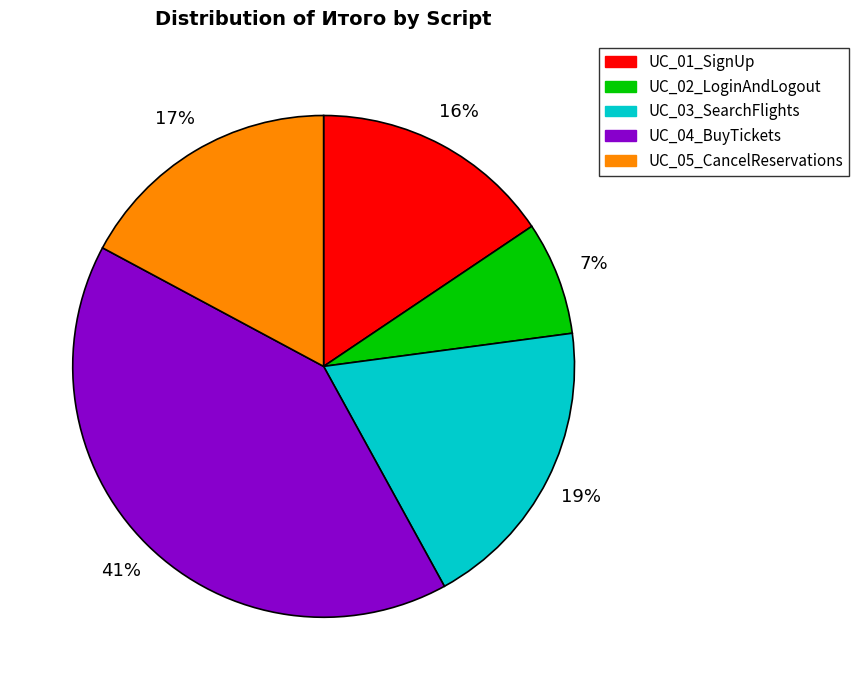

Is the sum of UC_03_SearchFlights and UC_05_CancelReservations greater than half?

No